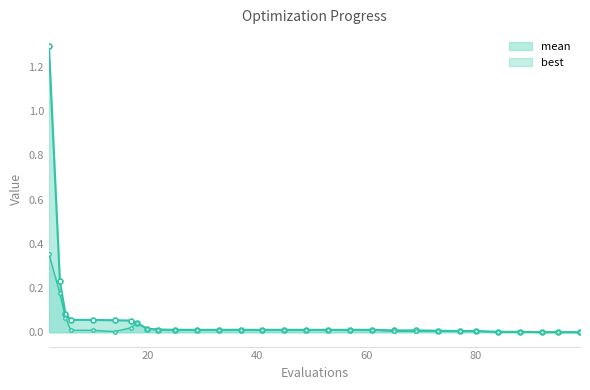

Which series has the largest range (max minus min)?

mean